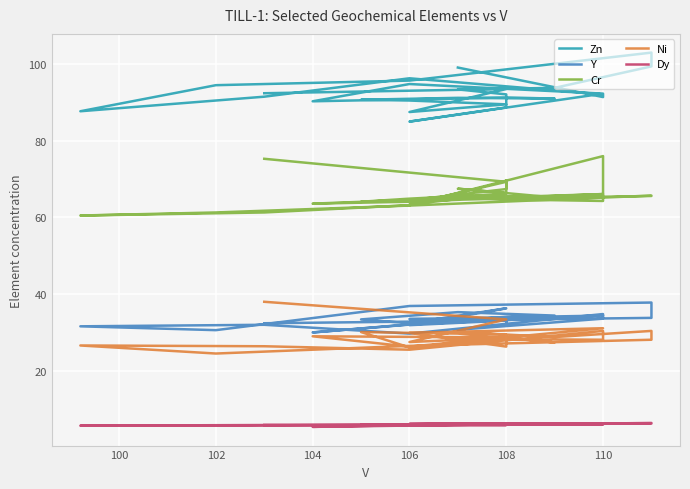

How many interior local valleys does the Zn series have?

6